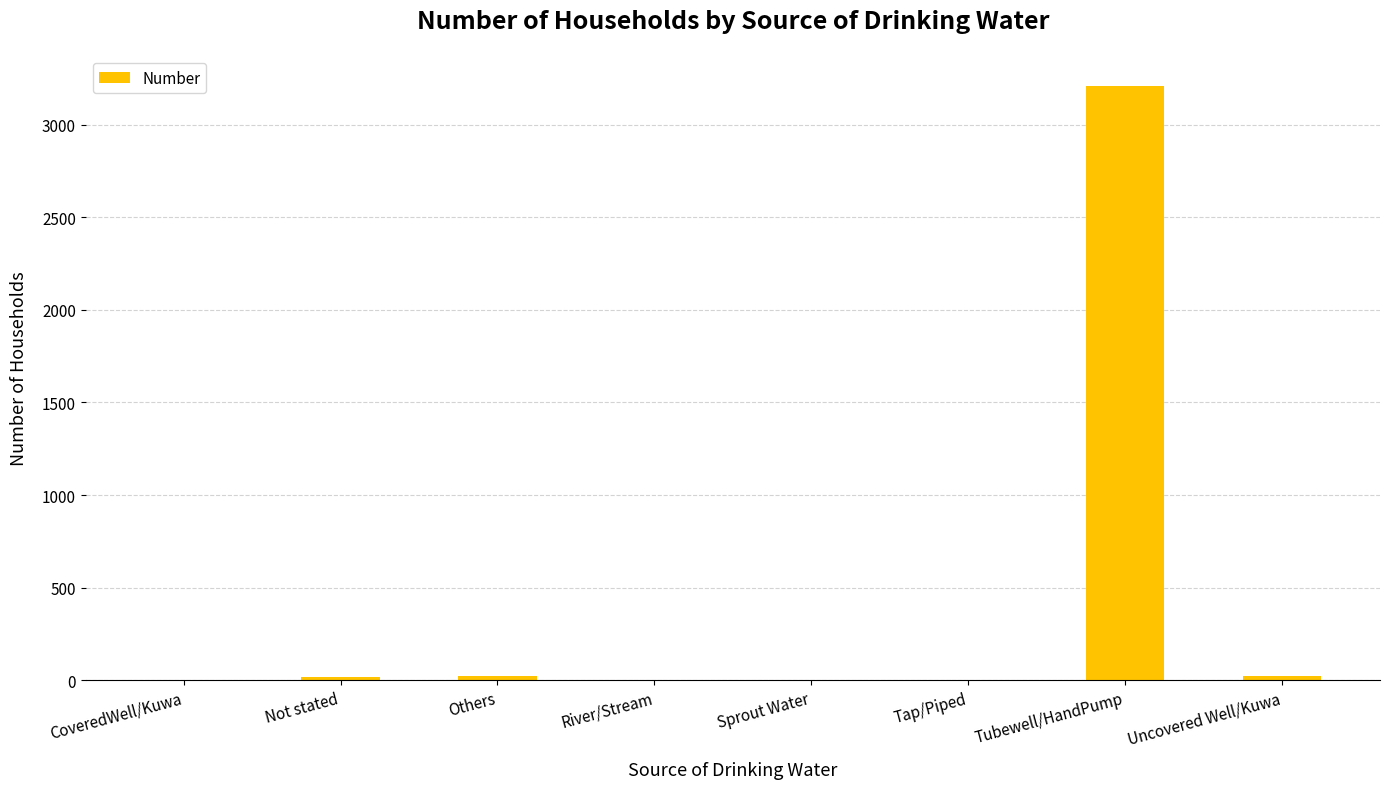

Which label corresponds to the largest value in the chart?

Tubewell/HandPump